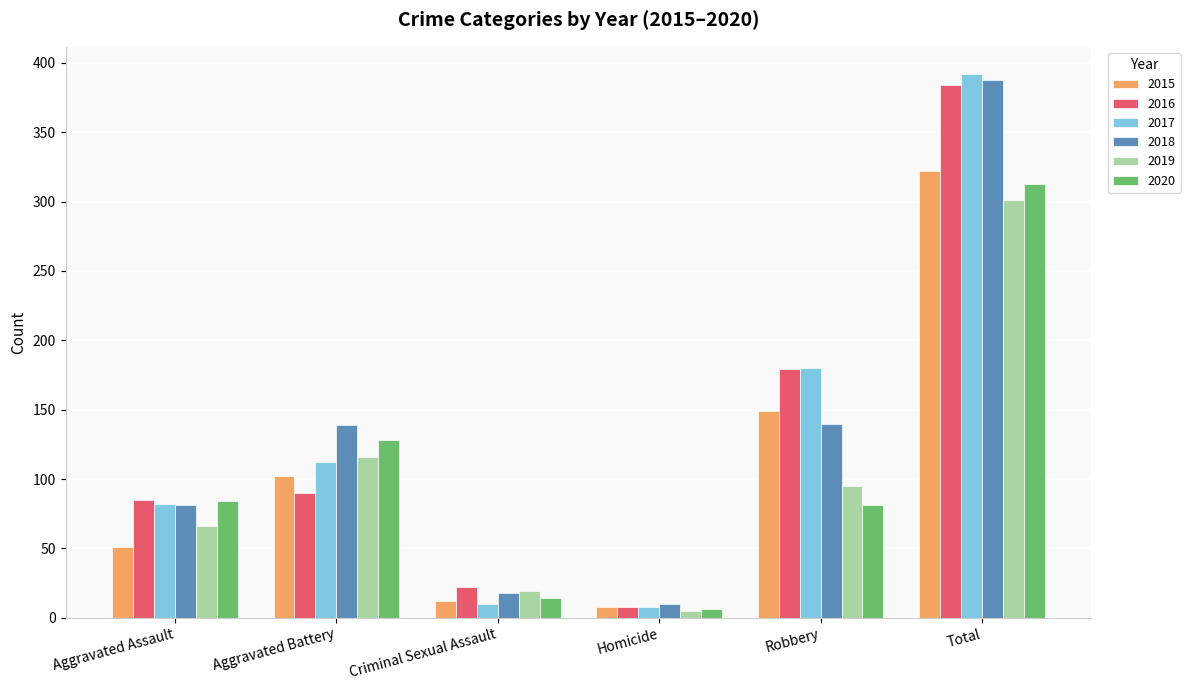

What position from the right is Homicide?

3